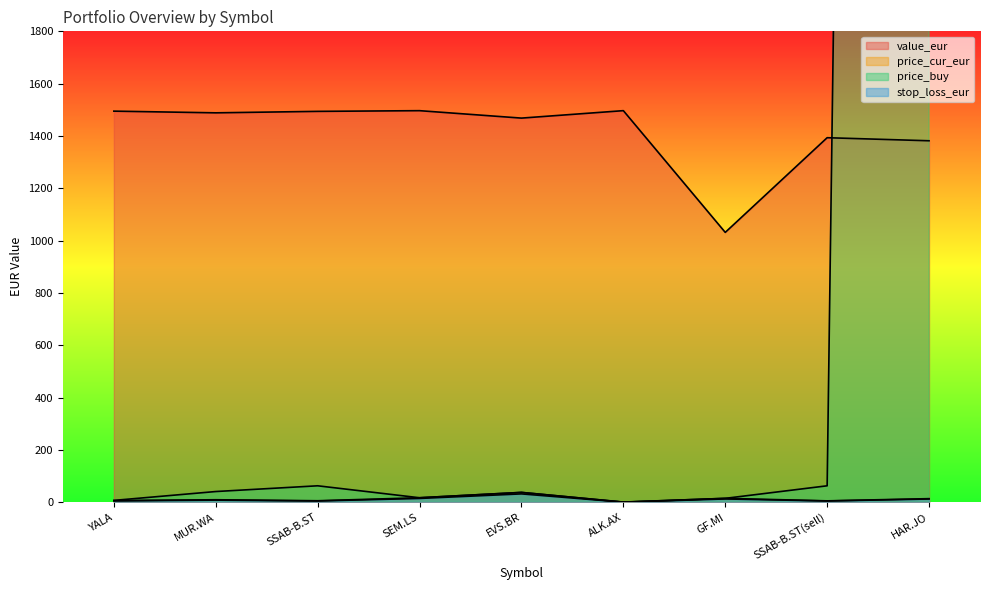

True or false: stop_loss_eur and value_eur intersect in this chart.

False